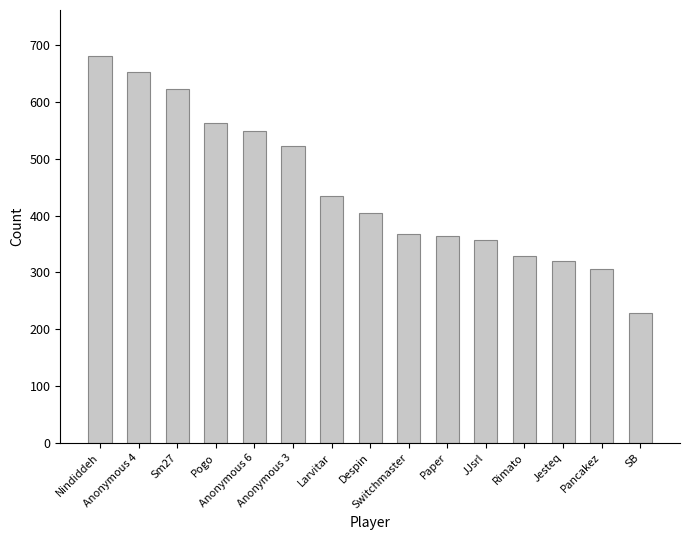

How many bars are there in total?

15